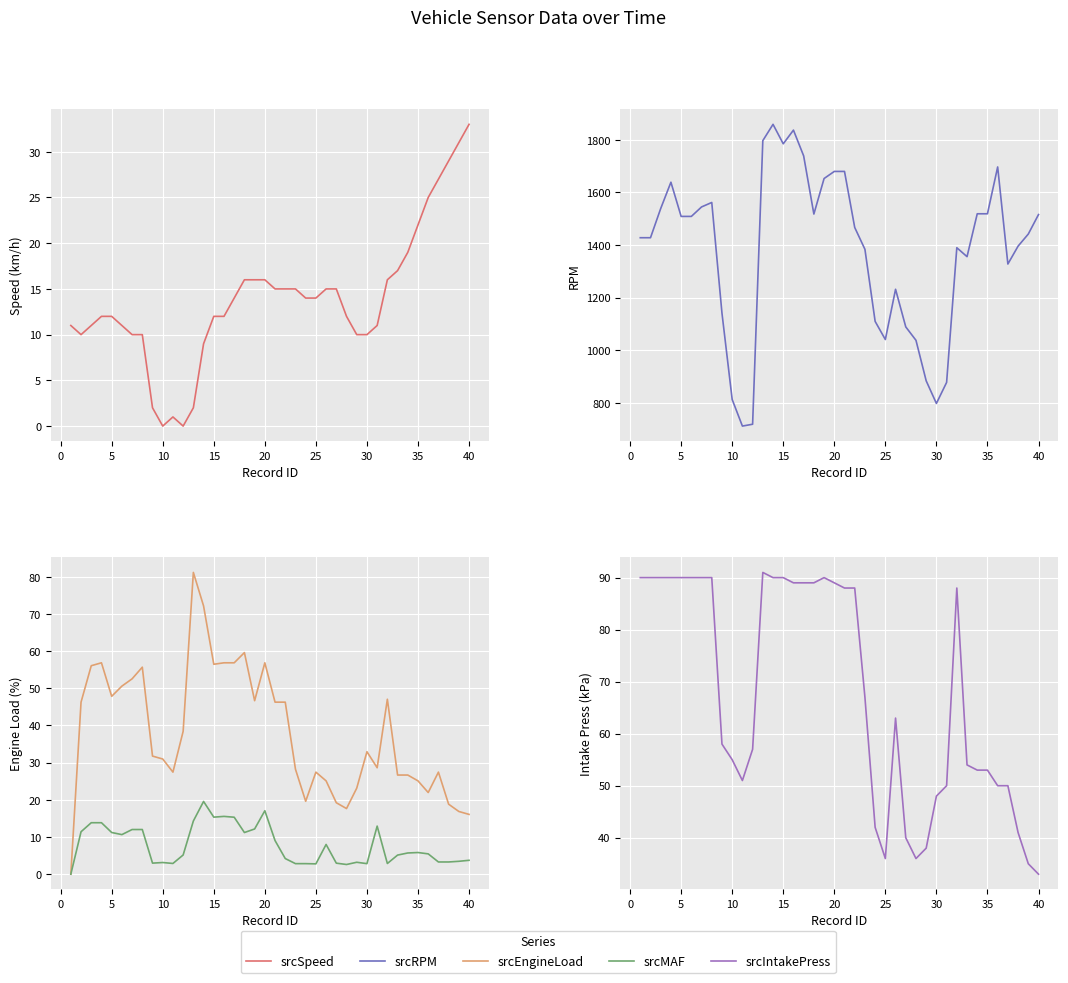

What is the maximum value for srcSpeed?

33.0